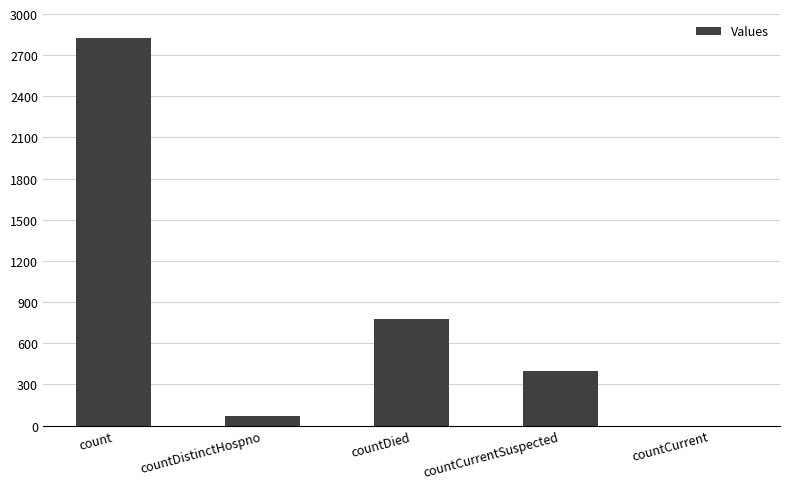

Which has a higher value, countCurrentSuspected or countCurrent?

countCurrentSuspected